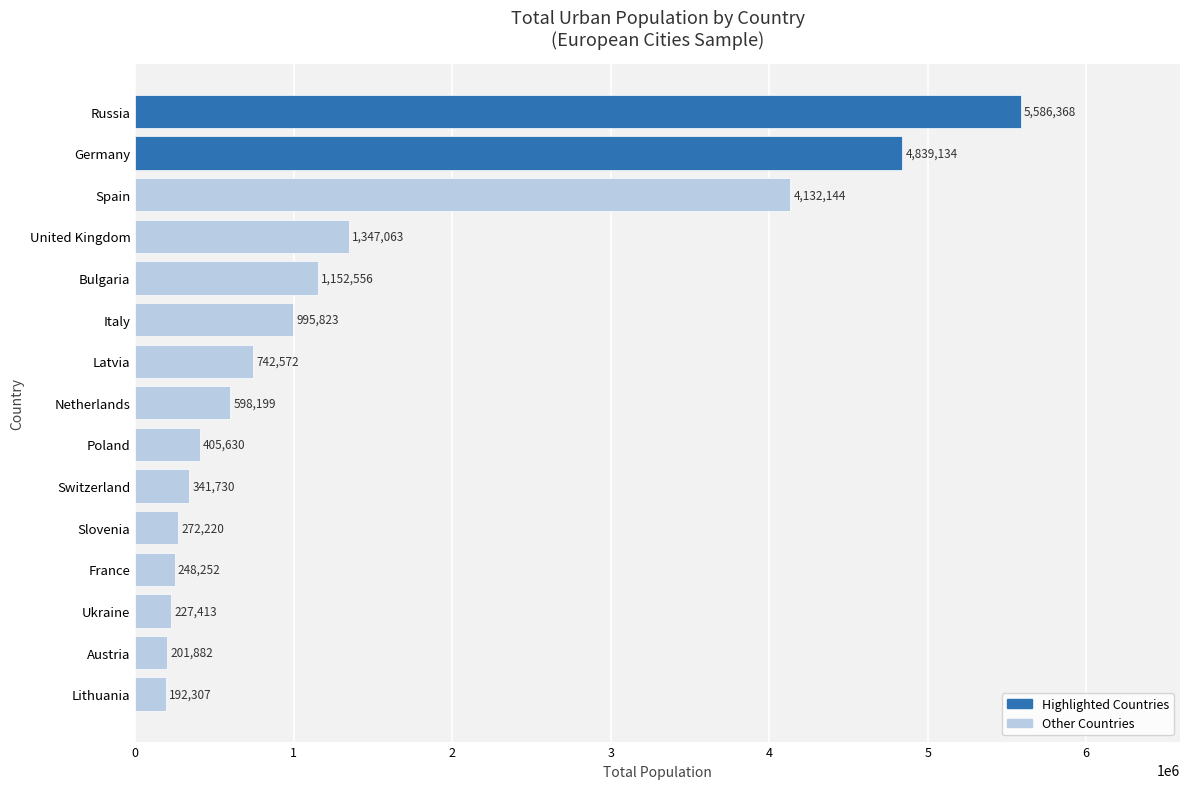

True or false: the data shows 1975323 at Bulgaria.

False